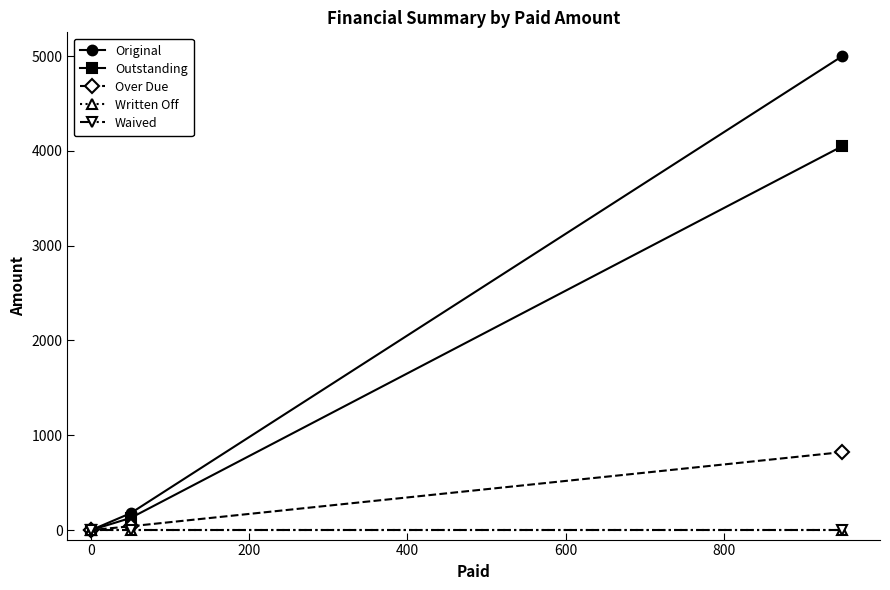

True or false: Waived and Over Due cross at least once.

False